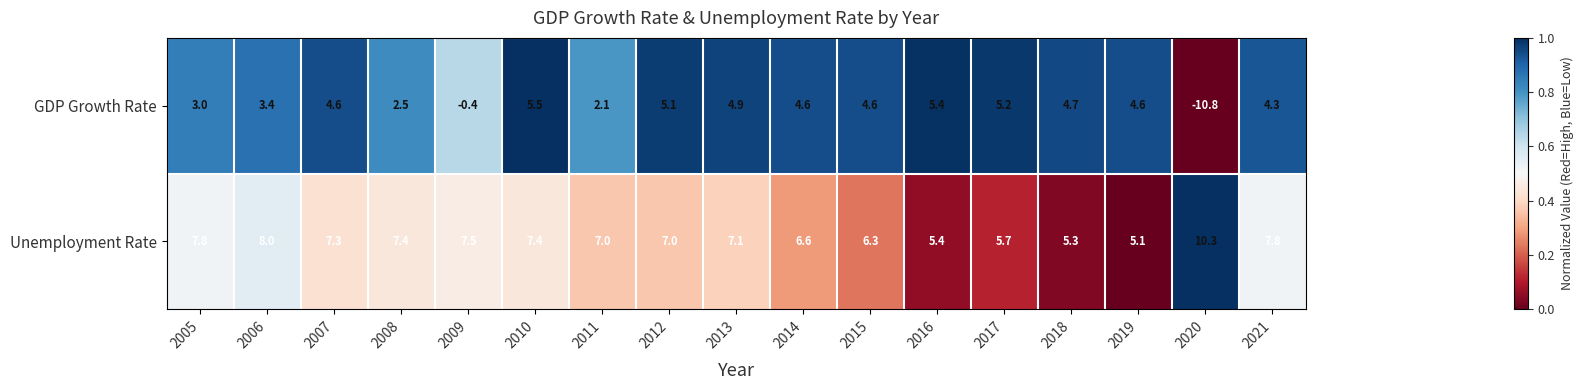

The GDP Growth Rate series shows 4.7 at 2018. True or false?

True